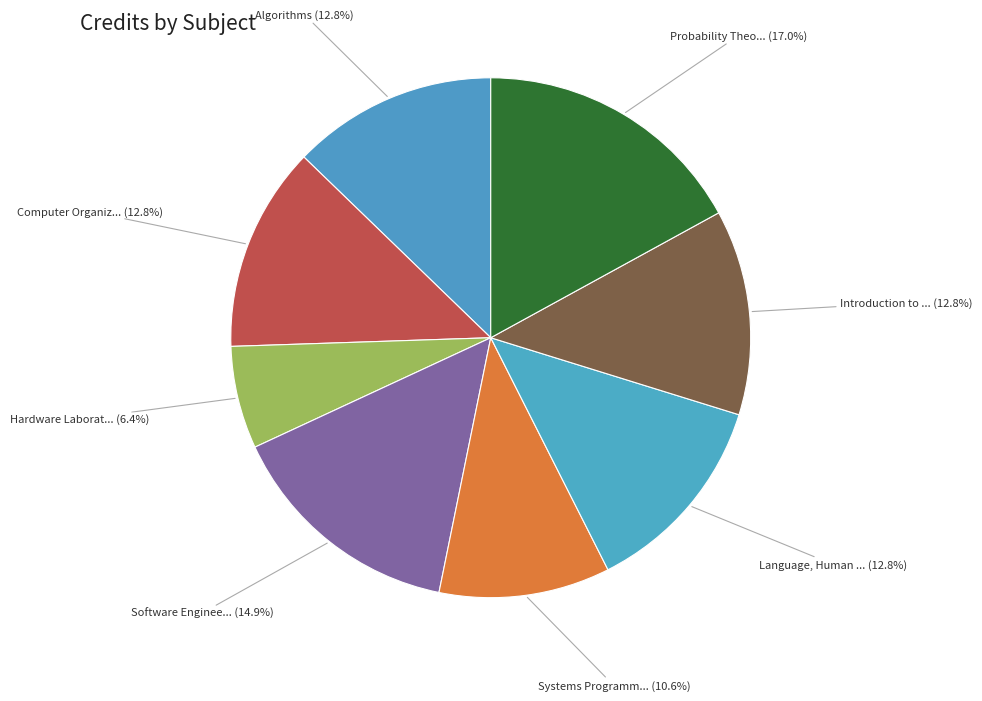

What is the largest slice in the pie chart?

Probability Theo...